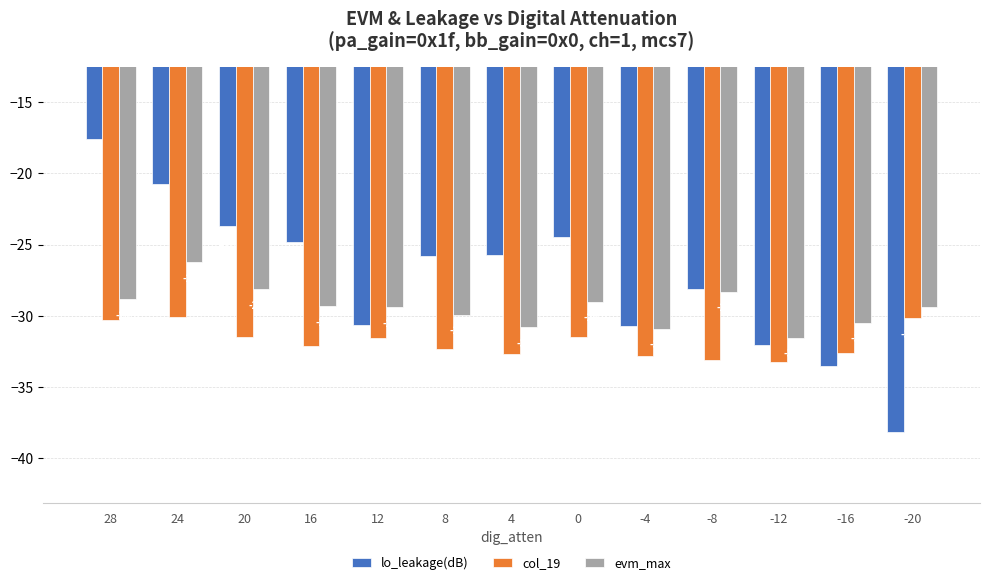

Which series has the largest total across all categories?

lo_leakage(dB)